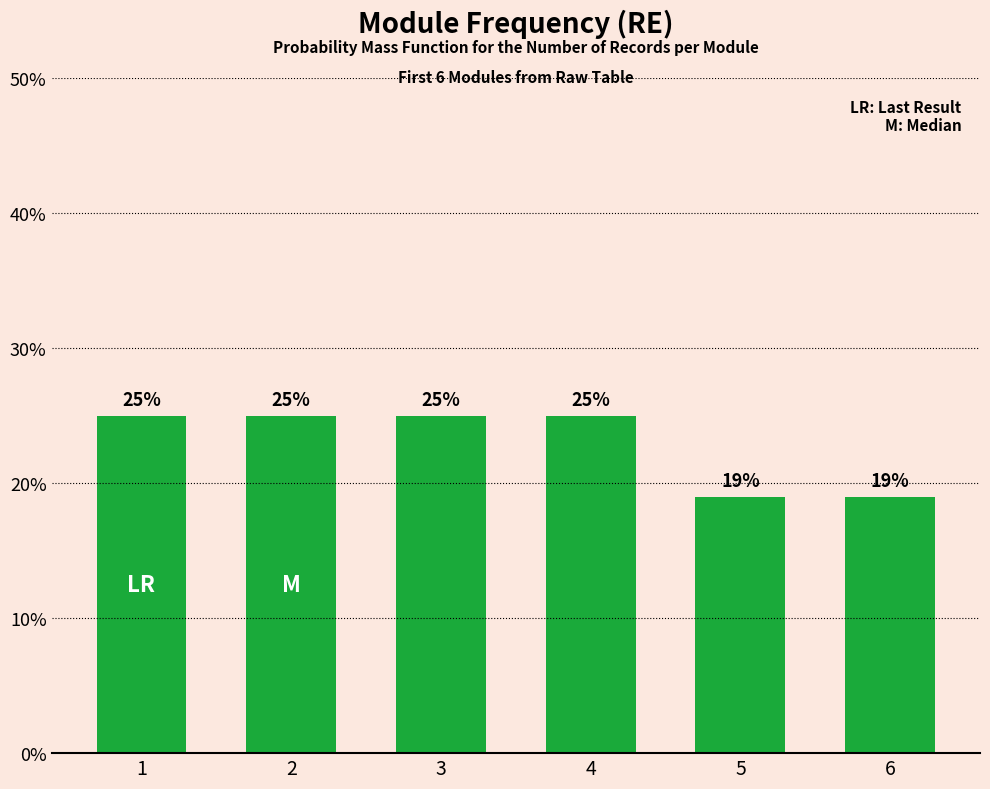

Is it true that the value at 4 is 6?

False